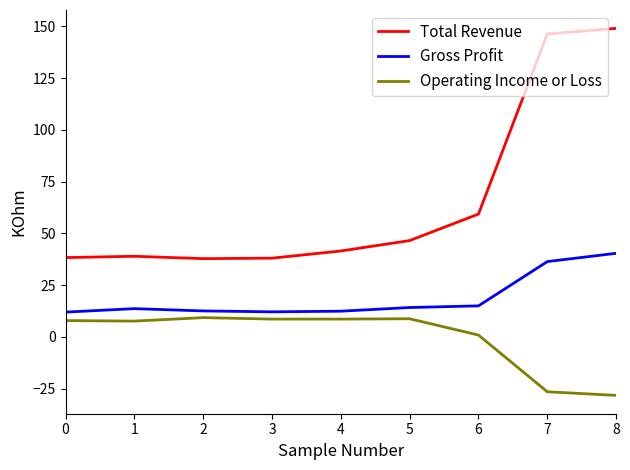

The value of Gross Profit at 8 is 70.0. True or false?

False